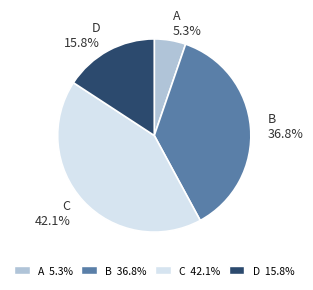

To the nearest percent, what portion does A represent?

5%